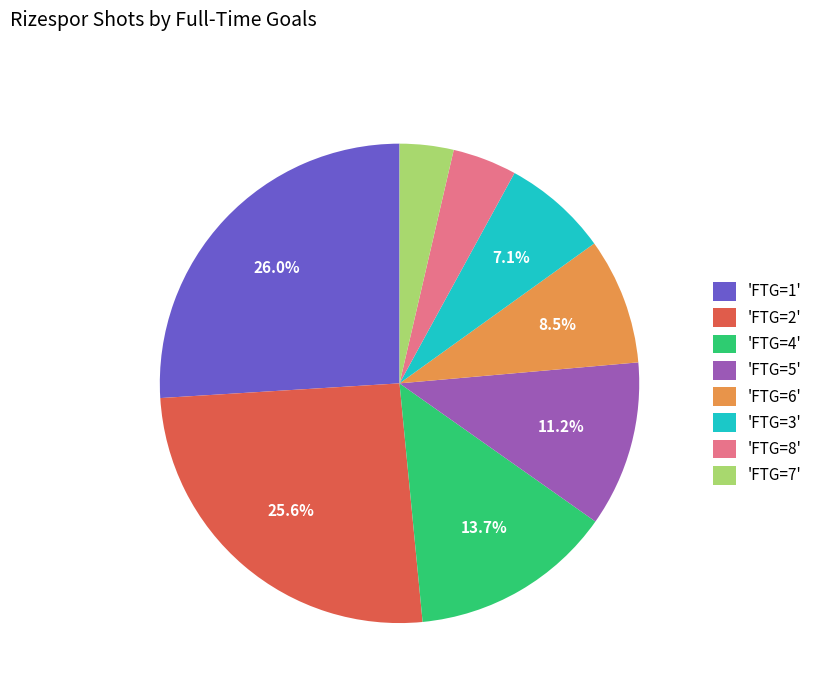

How many slices are in this pie chart?

8